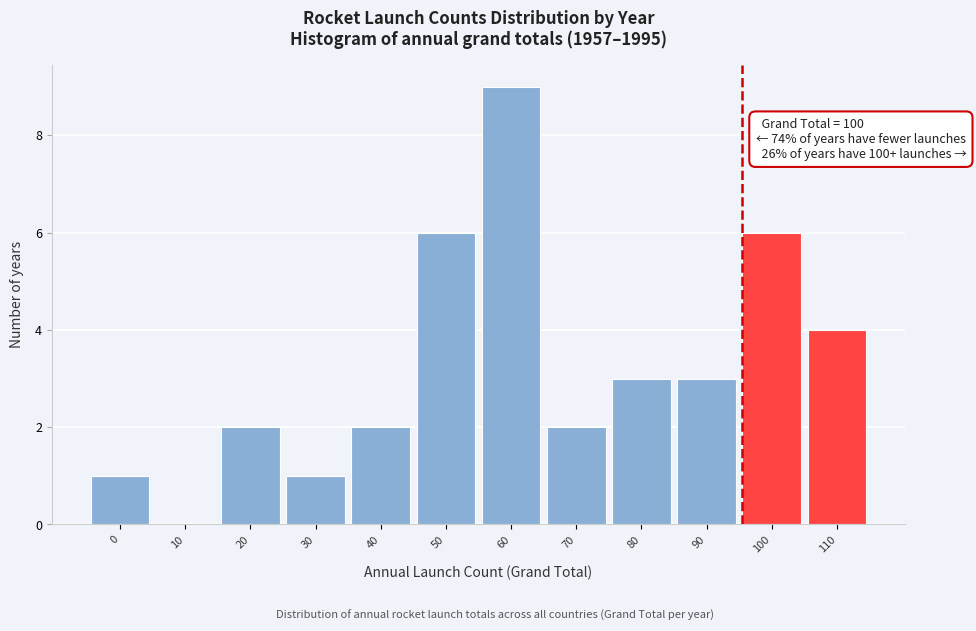

Reading right to left, transcribe all the data shown in this chart.

110=4	100=6	90=3	80=3	70=2	60=9	50=6	40=2	30=1	20=2	10=0	0=1